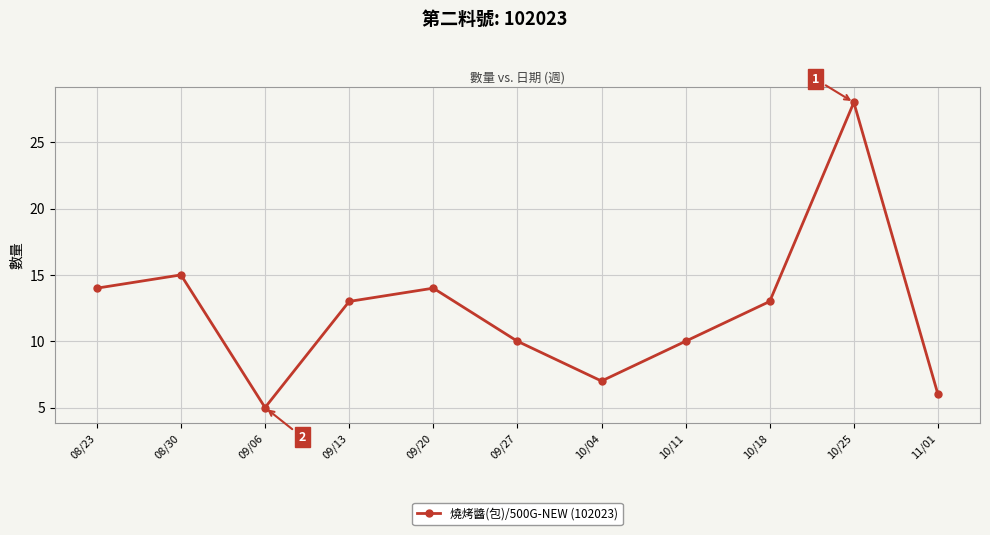

How many lines are shown in the chart?

1